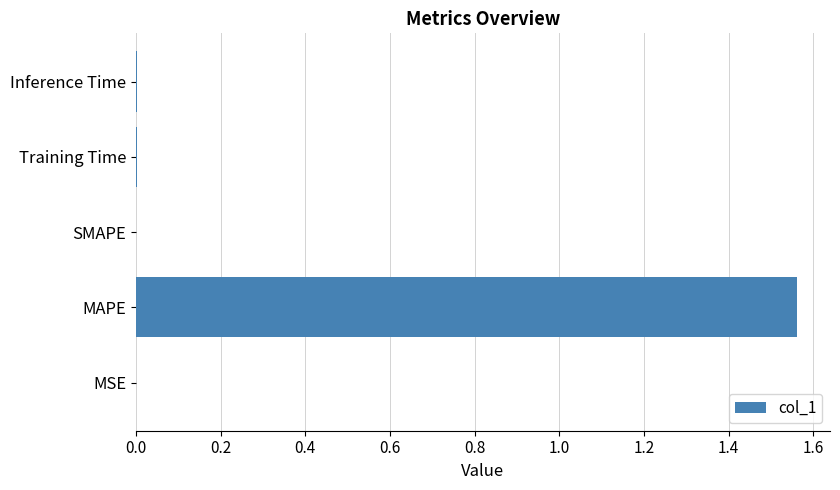

Which has a higher value, MSE or MAPE?

MAPE